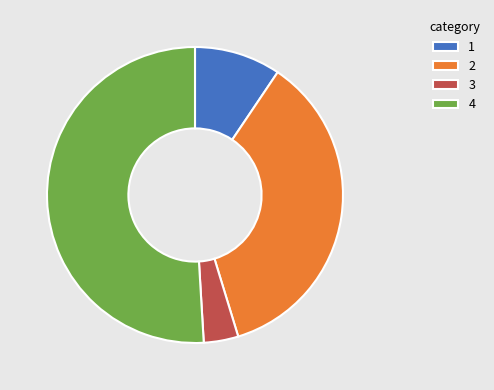

Approximately how many times larger is the value at 3 compared to 1?

0.4